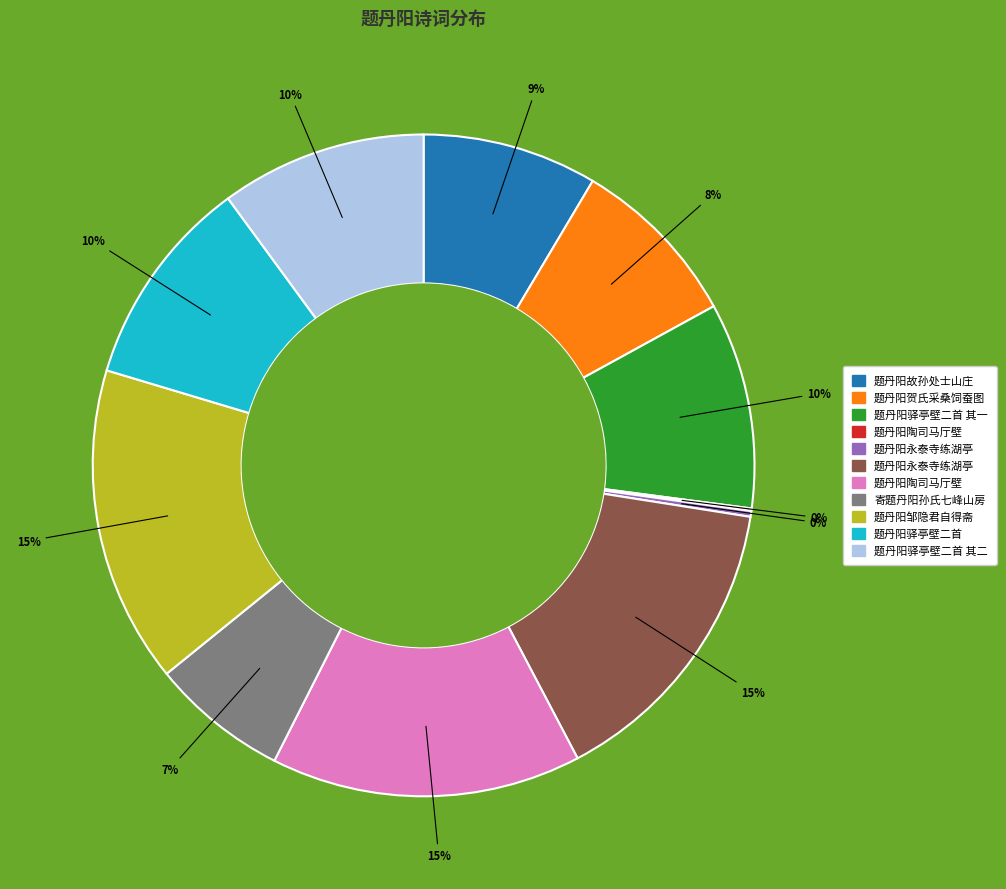

Is there any slice that represents more than half of the pie?

No